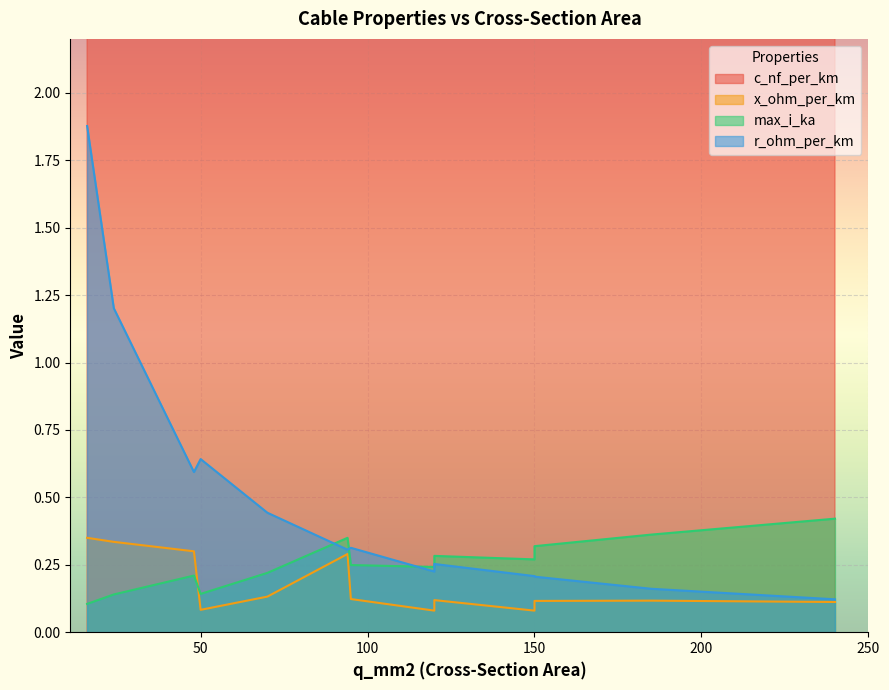

At which label is max_i_ka closest to 0?

16